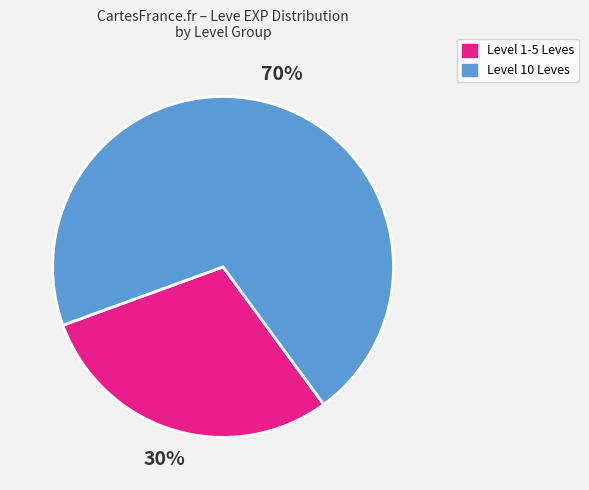

Does any single category account for the majority?

Yes